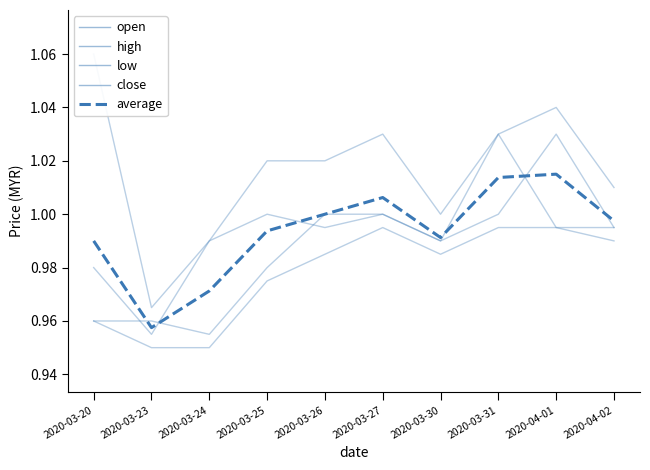

What is the difference between the maximum and second lowest values in the close series?

0.1